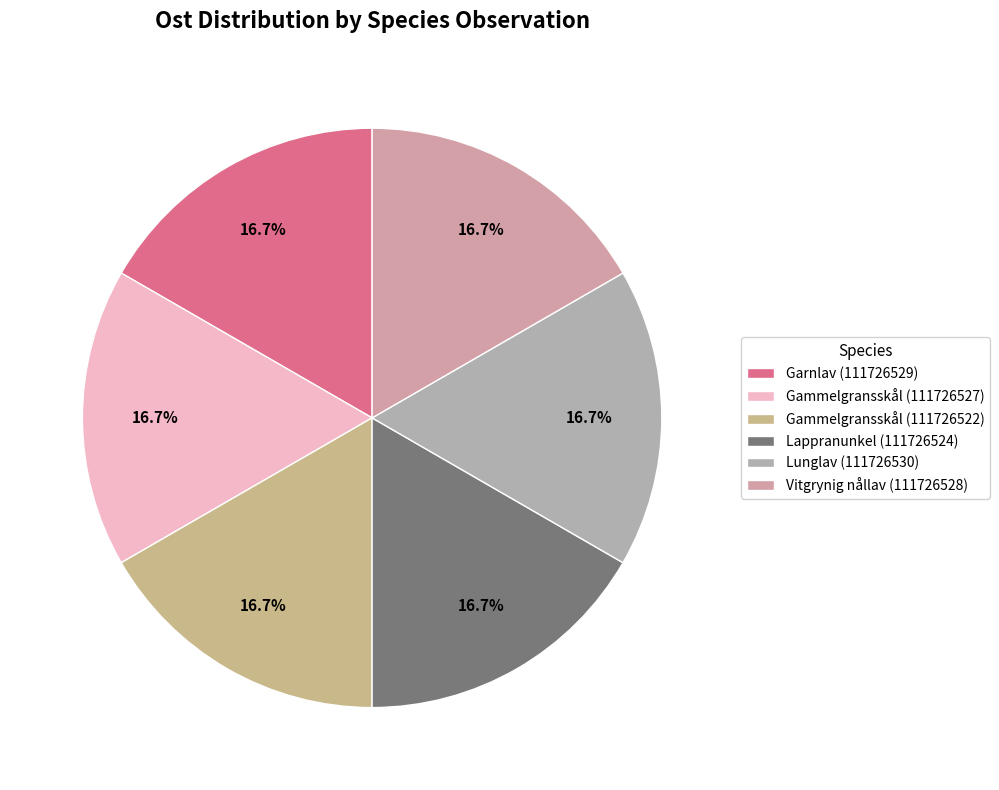

How many segments does this pie chart have?

6